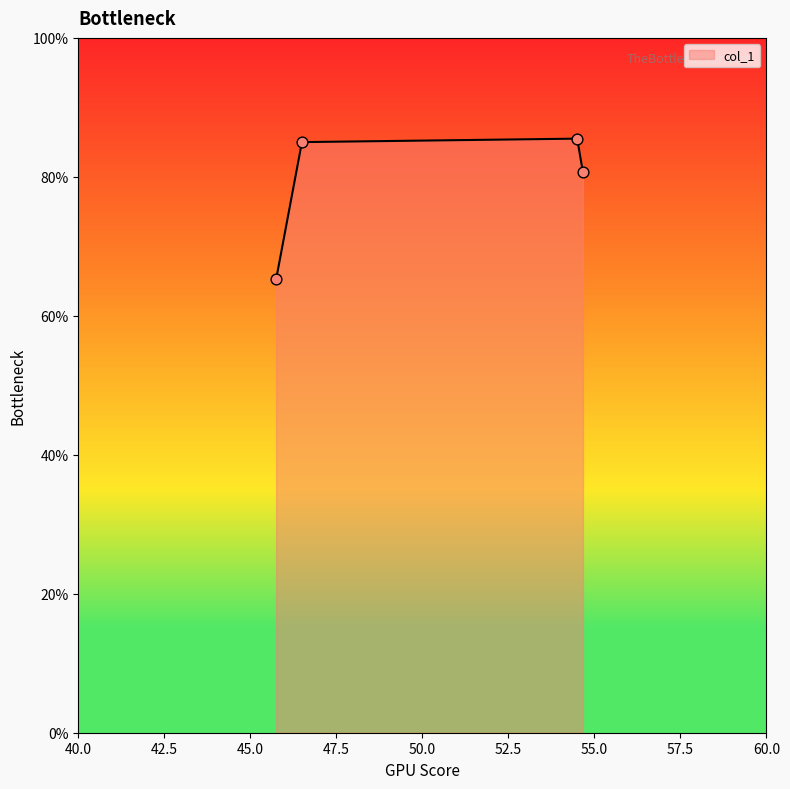

What is the average value?

79.1